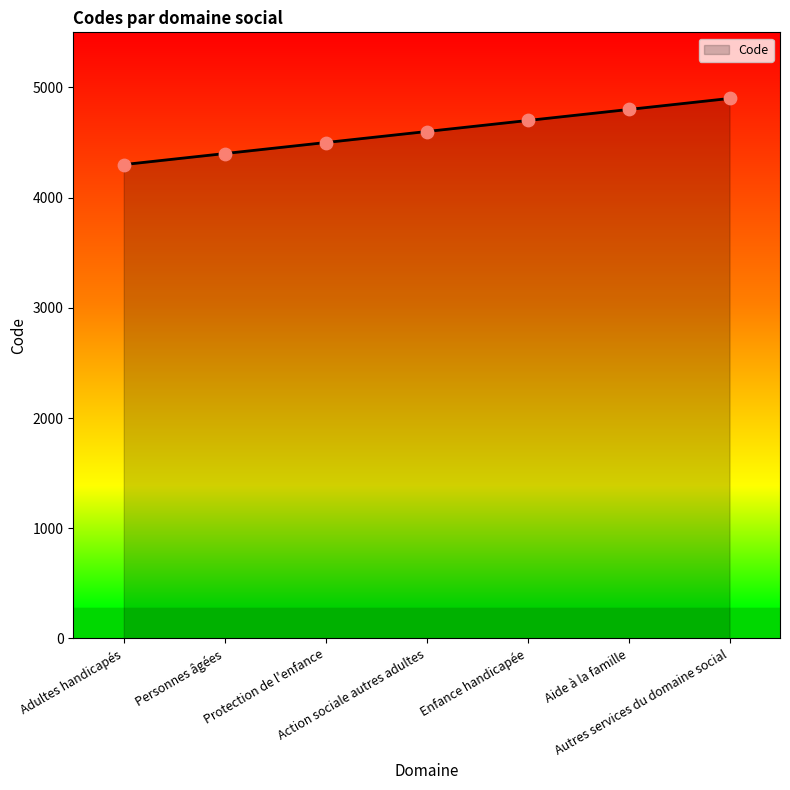

What is the change in value from Action sociale autres adultes to Autres services du domaine social?

+300